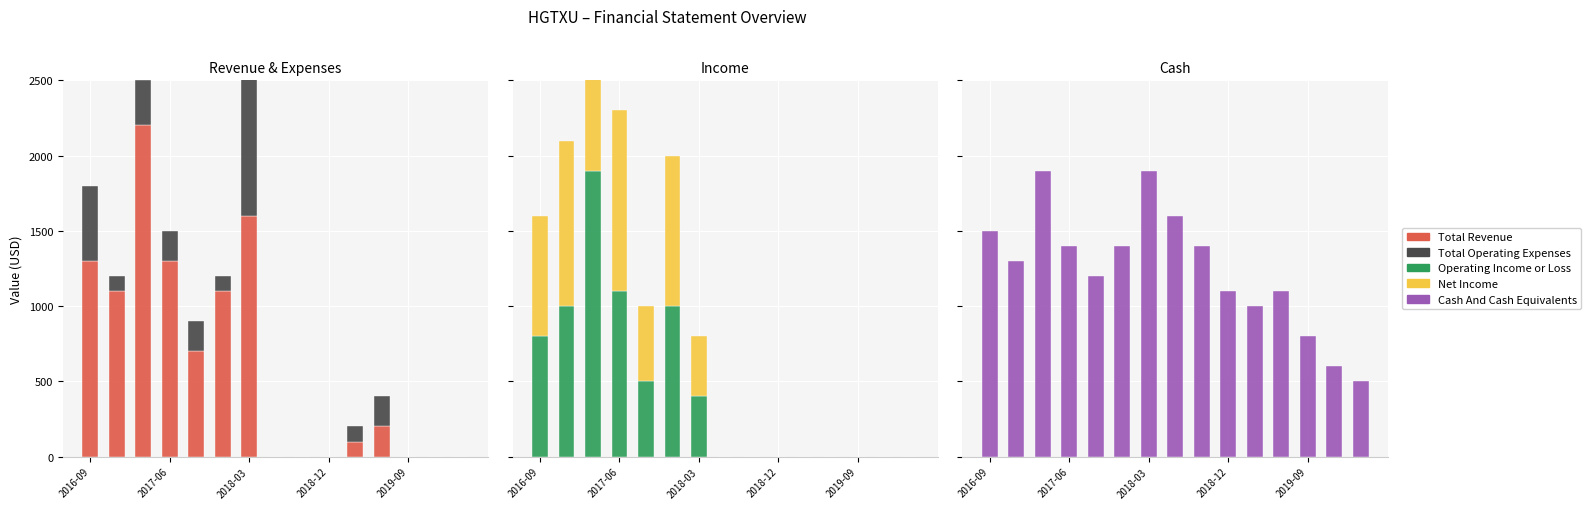

At which category does the chart reach its minimum across all series?

7